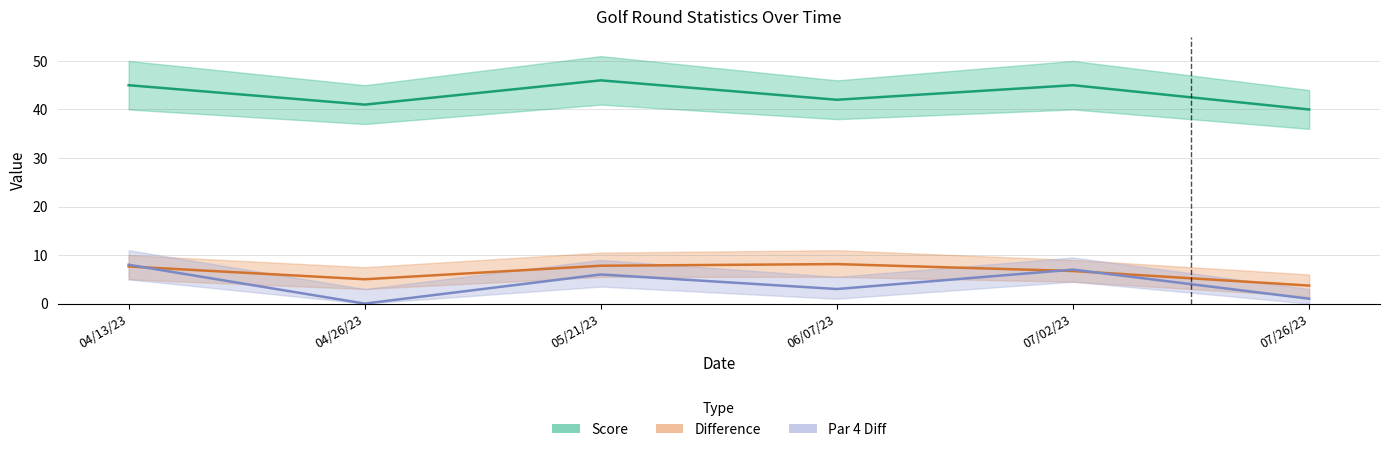

Which category has the highest value across all series?

05/21/23